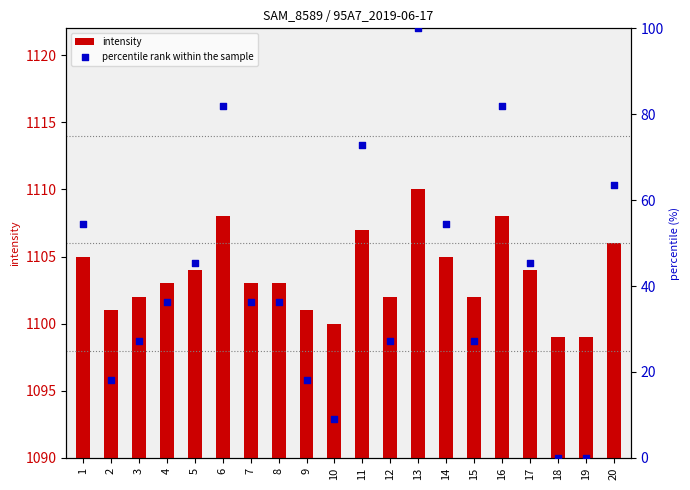

Which series contains the highest Y value?

intensity